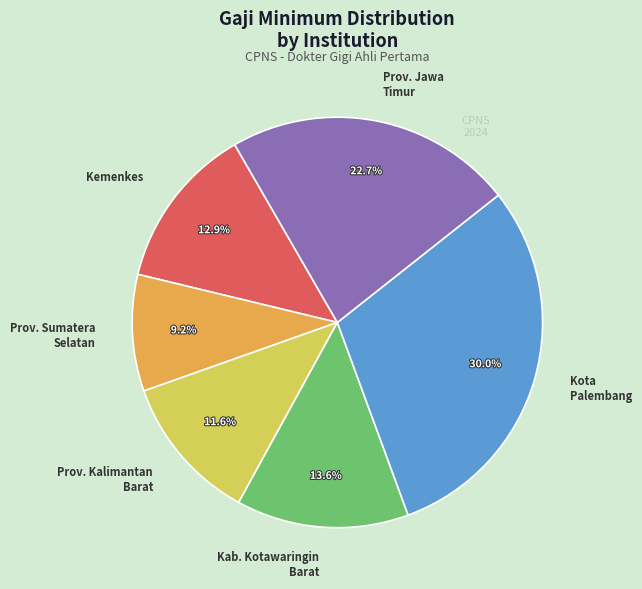

Count the number of slices in the pie.

6